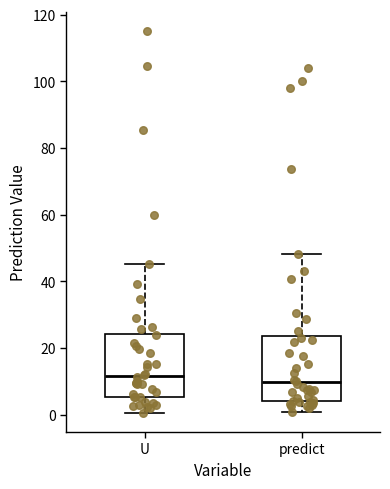

Reading left to right, transcribe this box plot: for each box, give where its median line is, the range the box spans, and where its two whiskers end, as read against the y-axis. The values are not printed on the chart, so give them approximately, as read against the axis.

U: median 12, box 6 to 24, whiskers 0 to 46
predict: median 10, box 4 to 24, whiskers 0 to 48